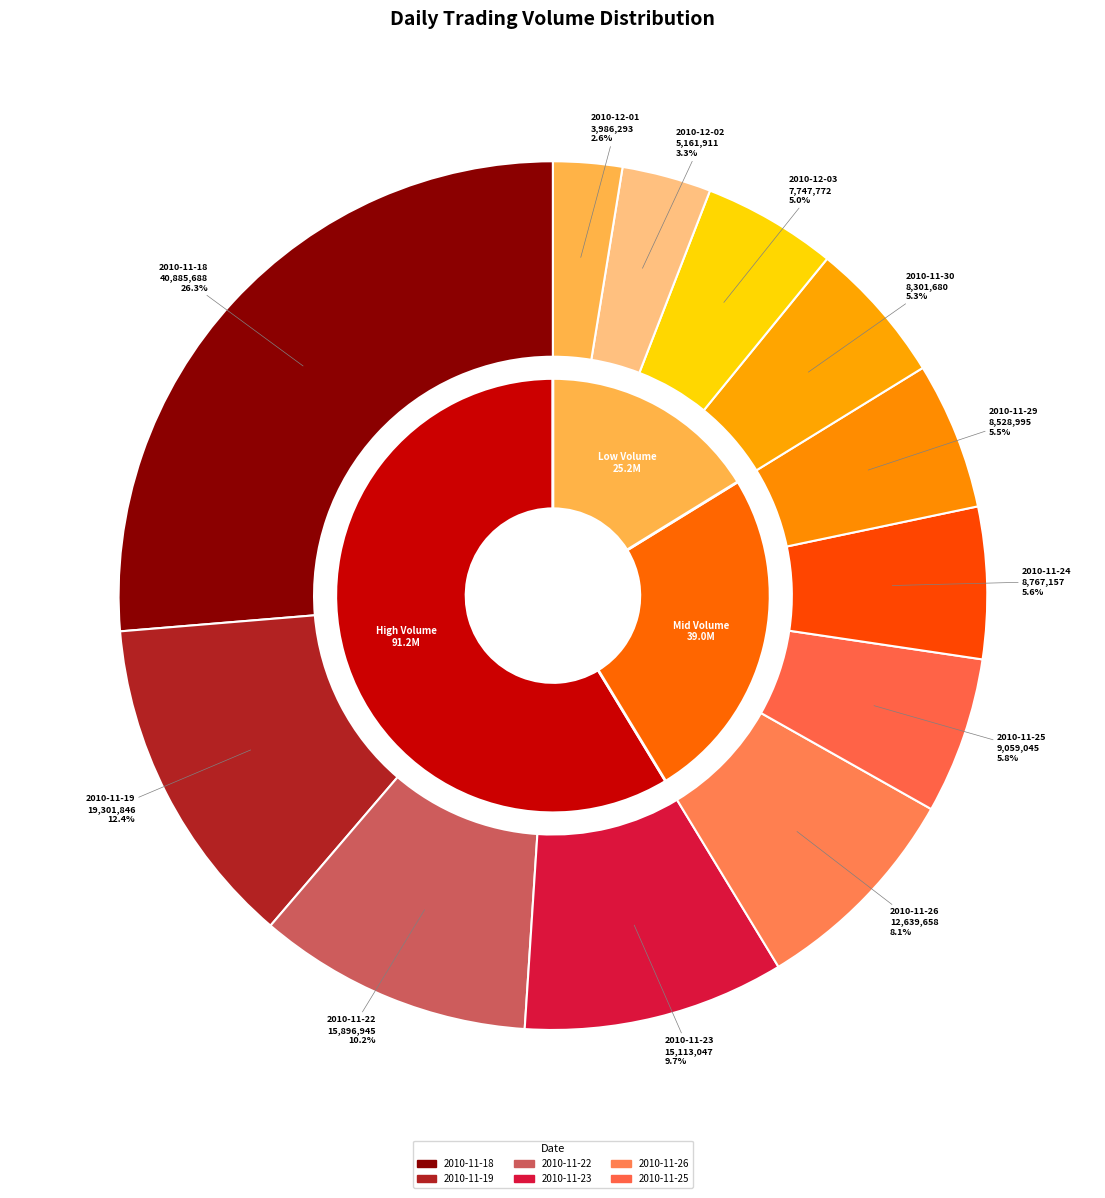

What percentage do 2010-11-24 and 2010-11-18 together represent?

32.0%